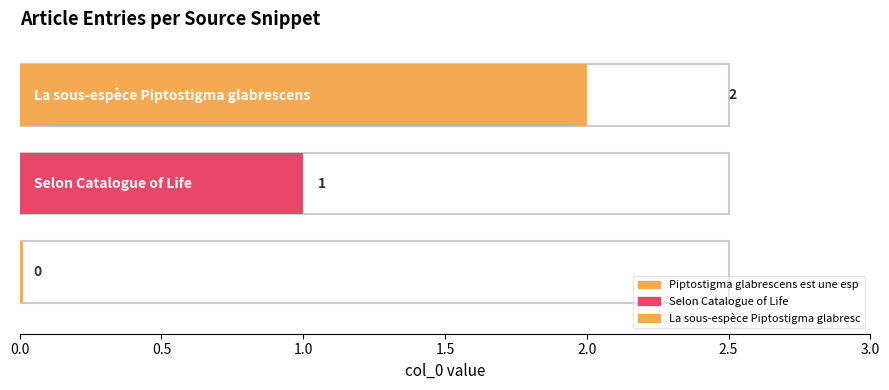

Is it true that the value at La sous-espèce Piptostigma glabrescens is 3?

False